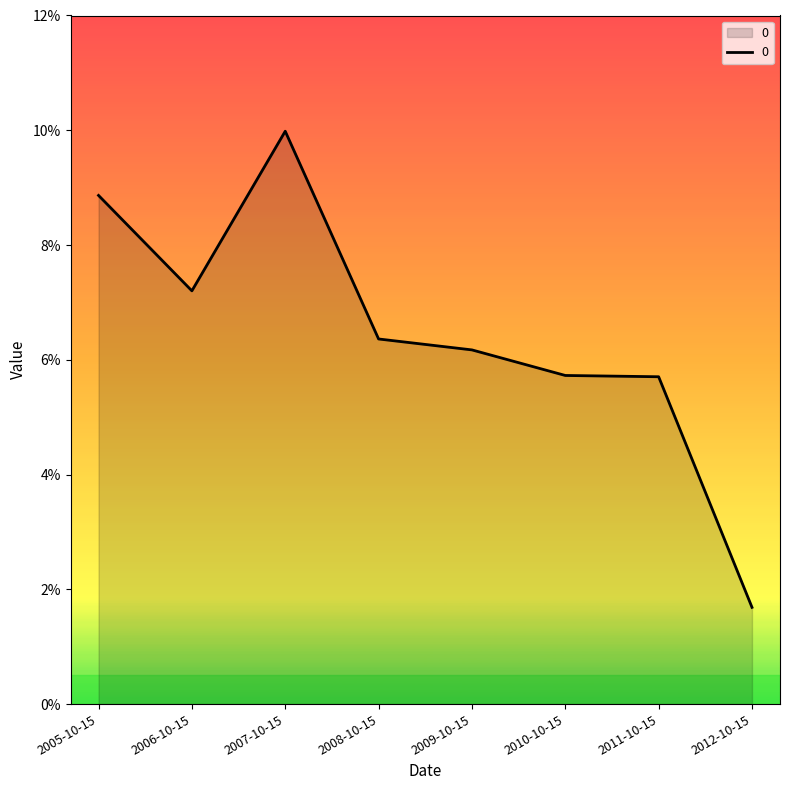

Which label corresponds to the smallest value in the chart?

2012-10-15